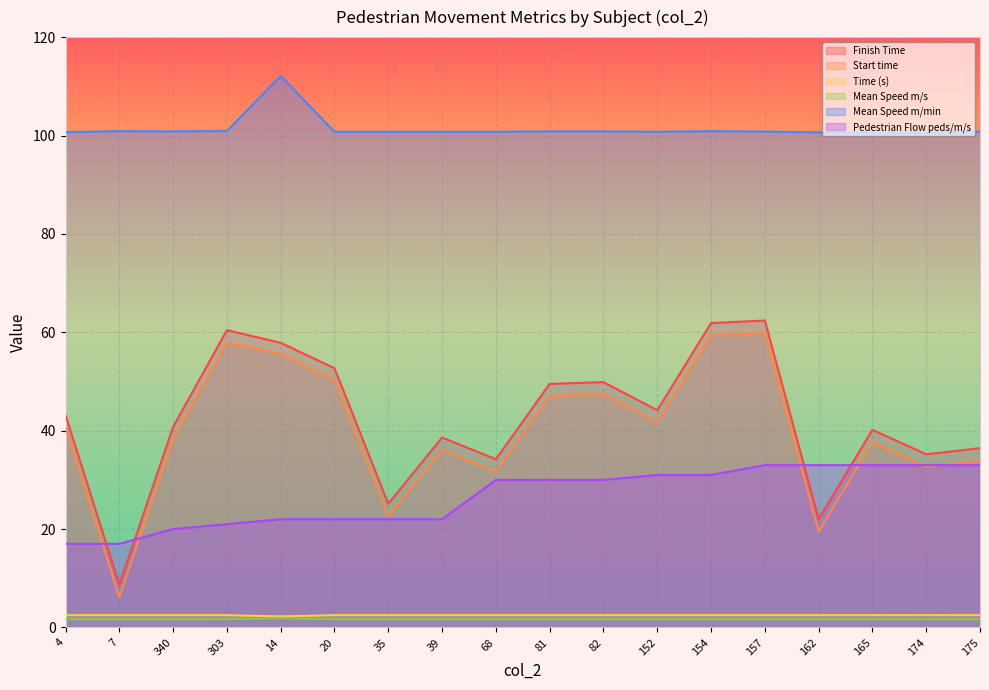

The Pedestrian Flow peds/m/s series shows 39.3 at 39. True or false?

False